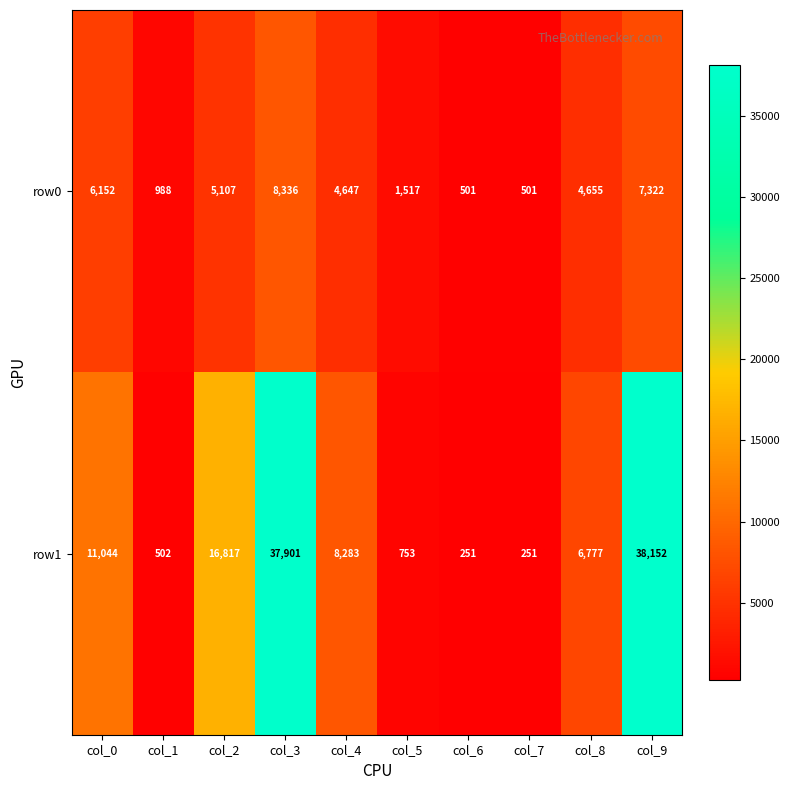

What is the difference between the maximum and minimum values in the row1 series?

37901